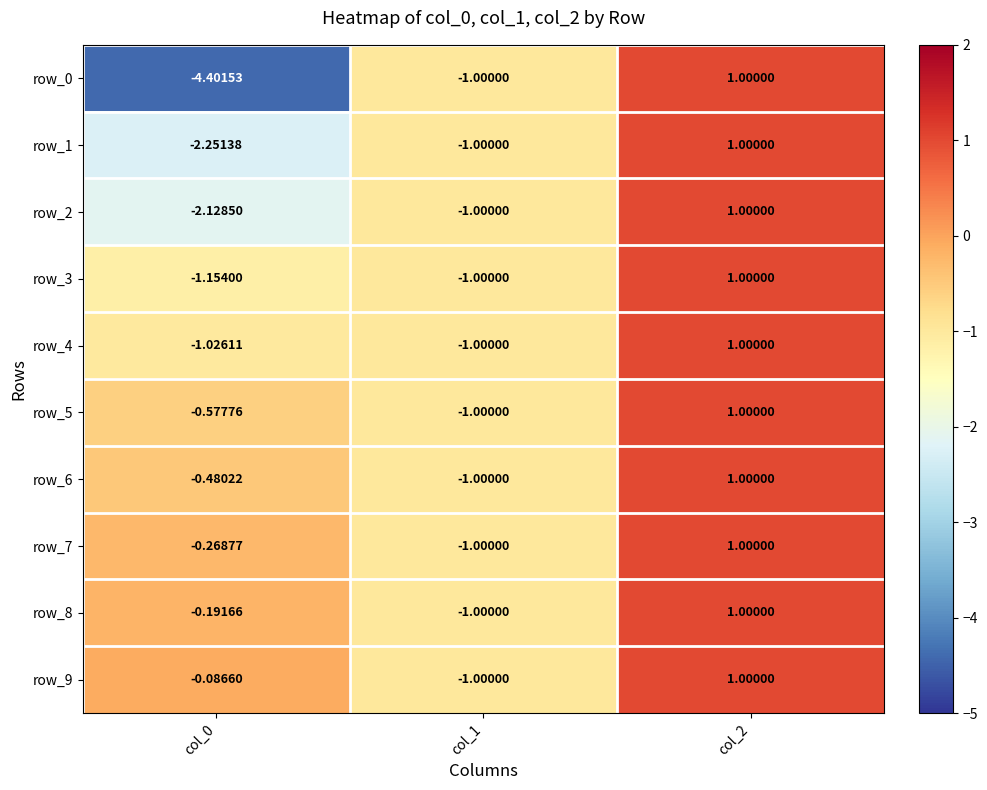

At which category is the sum across all series the highest?

col_2